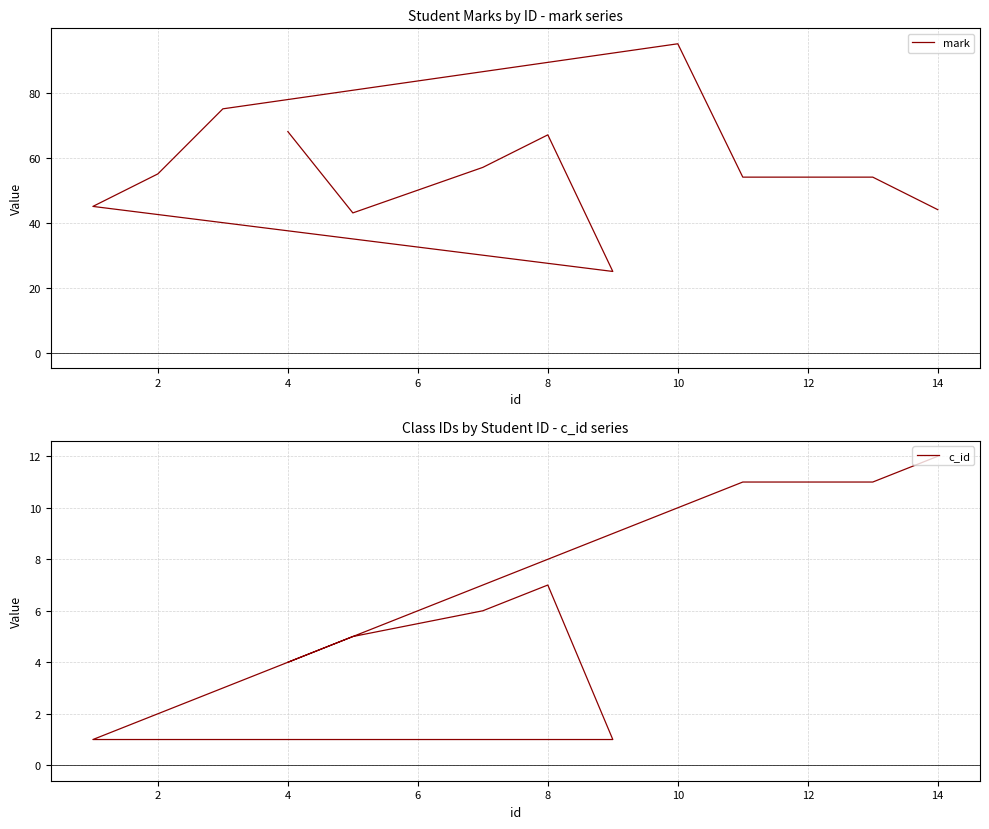

What are all the series names shown in the legend?

mark, c_id